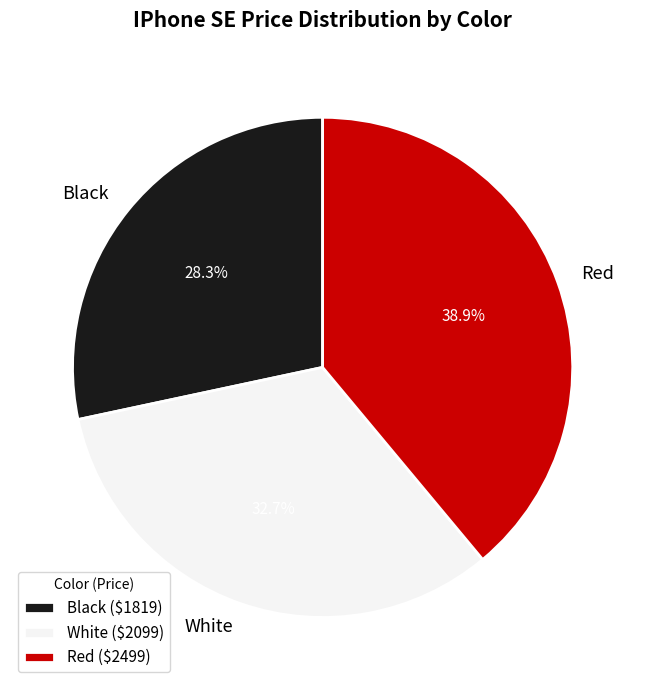

To the nearest percent, what portion does White represent?

33%